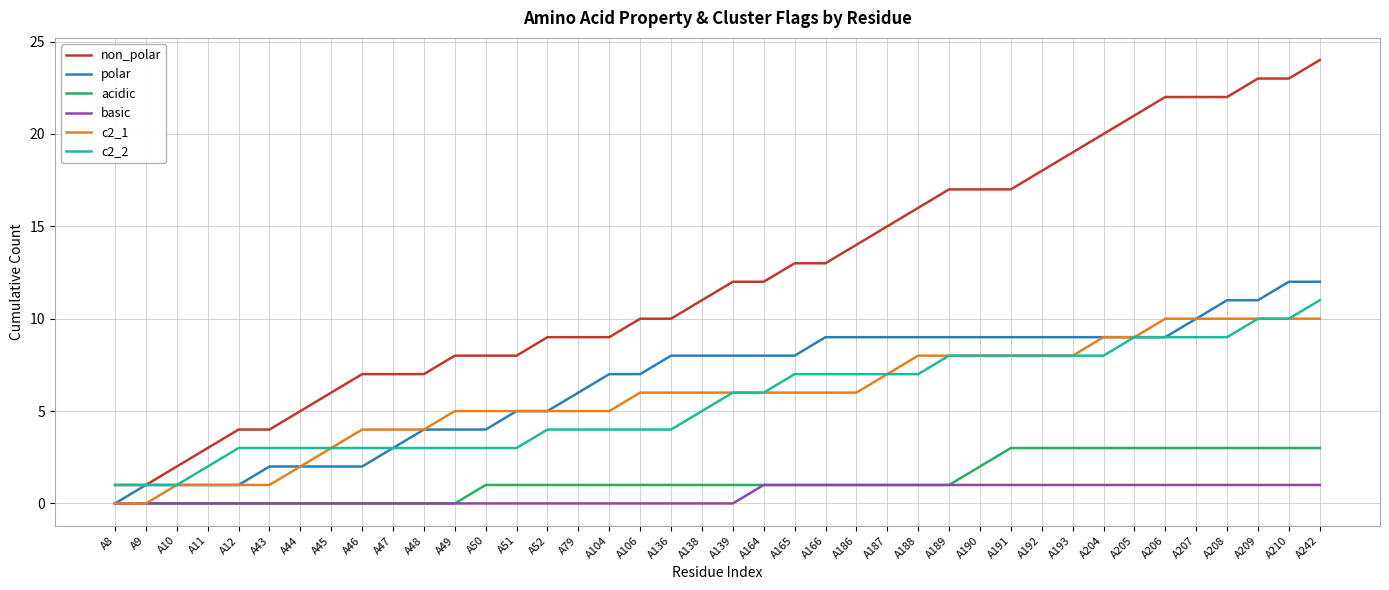

What is the total value across all series at A46?

16